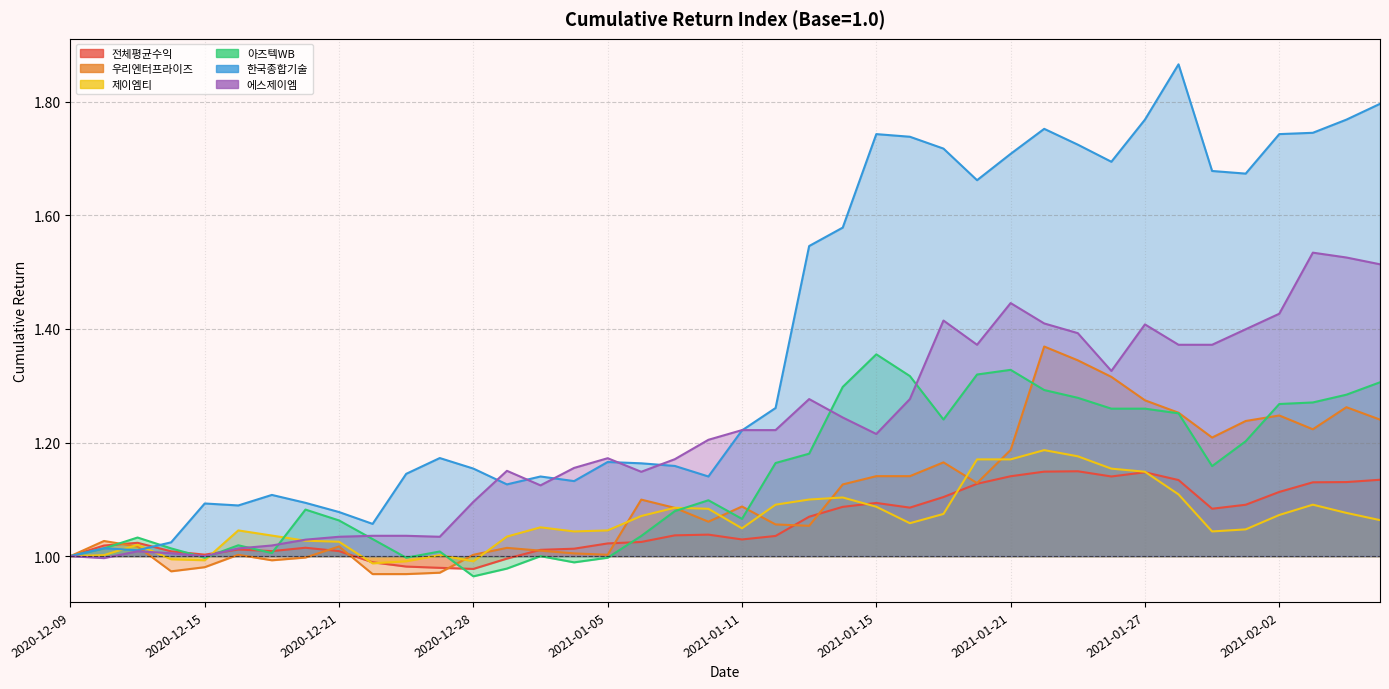

How many distinct data groups are displayed?

6